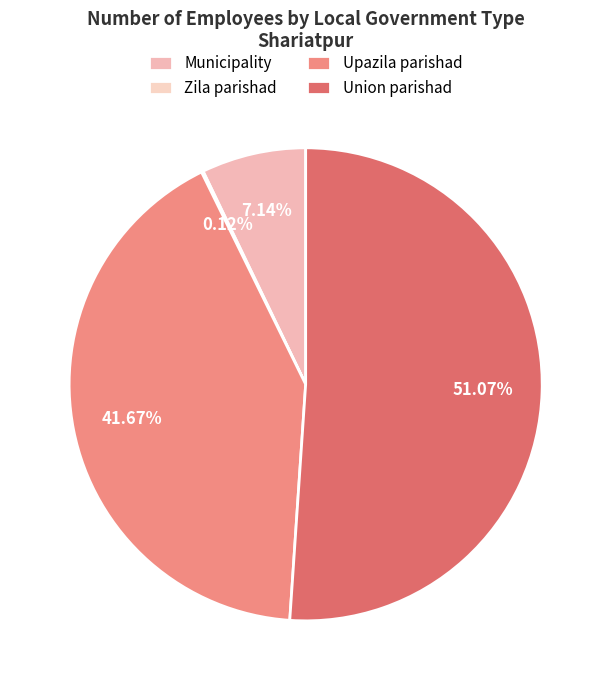

Combined, what portion of the pie is Zila parishad and Upazila parishad?

41.8%